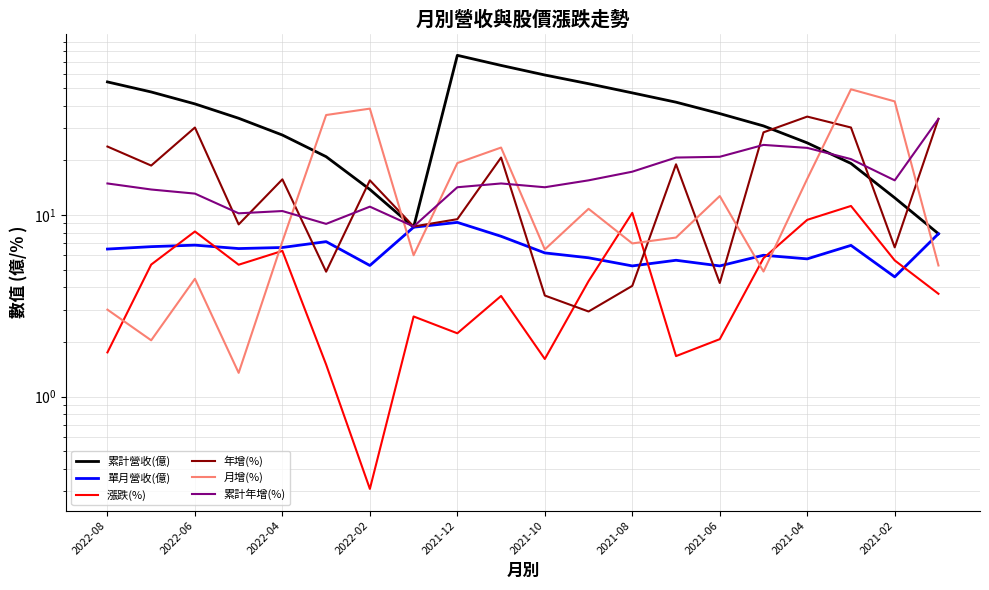

List the series in order of their peak value, lowest first.

單月營收(億), 漲跌(%), 累計年增(%), 年增(%), 月增(%), 累計營收(億)